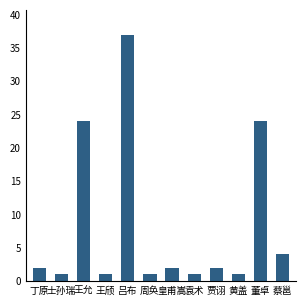

Are the bars grouped side by side (vs. stacked)?

No